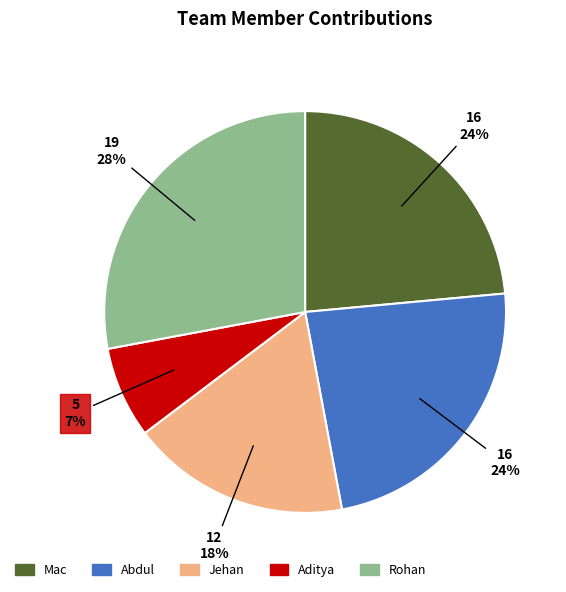

Between Rohan and Aditya, which is larger?

Rohan